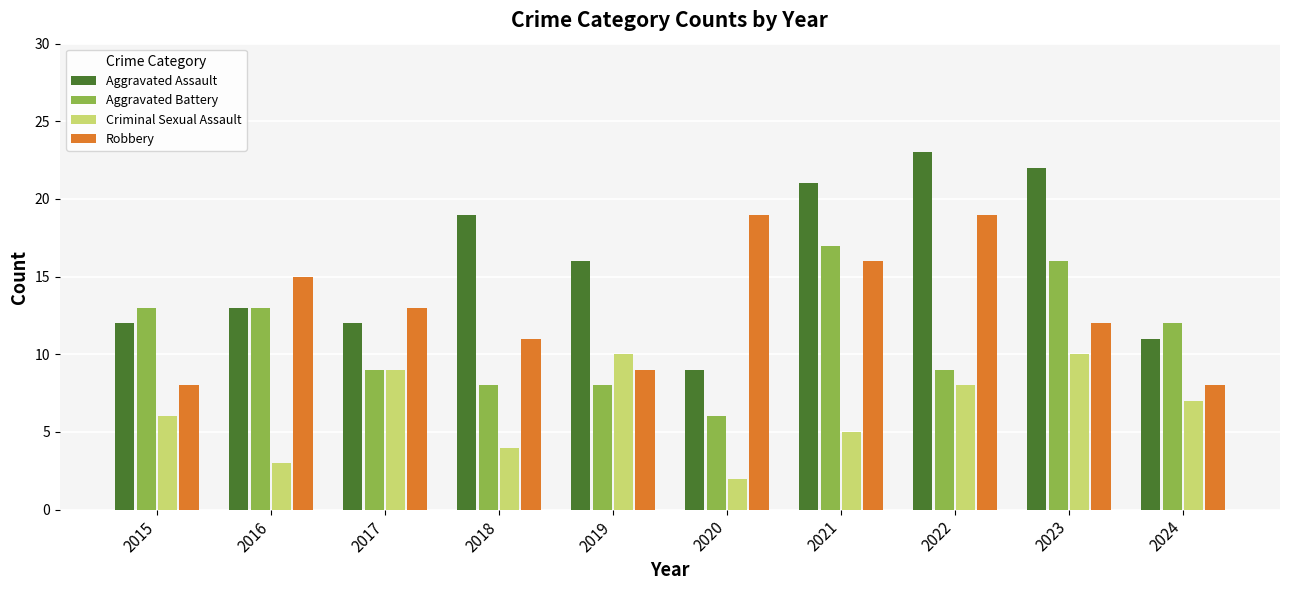

Does the chart contain any negative values?

No